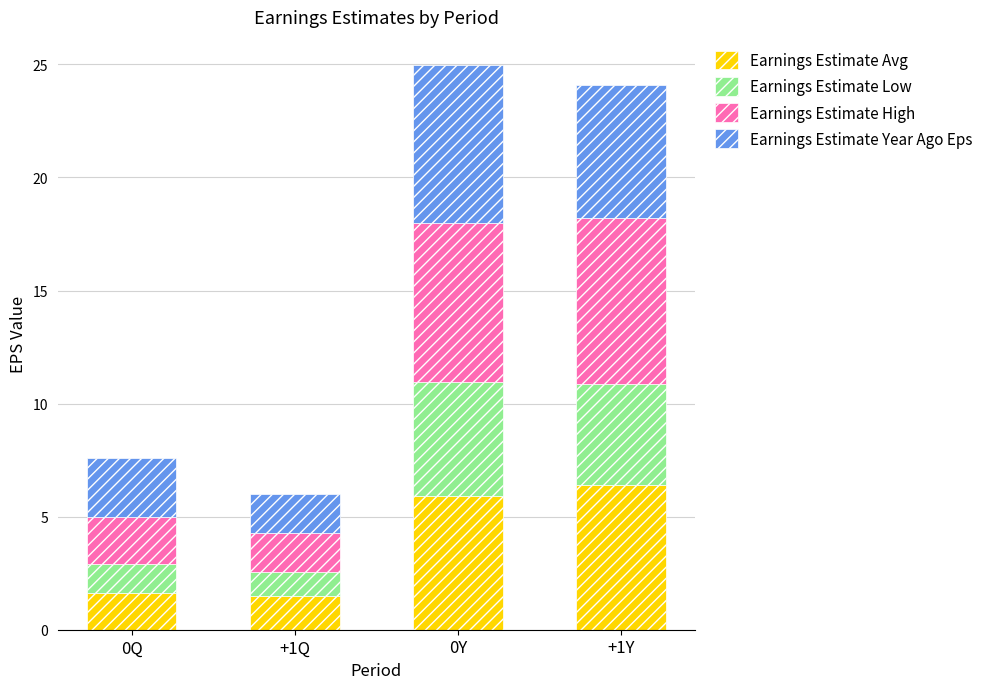

Is it true that Earnings Estimate Avg equals 5.9 at 0Y?

True